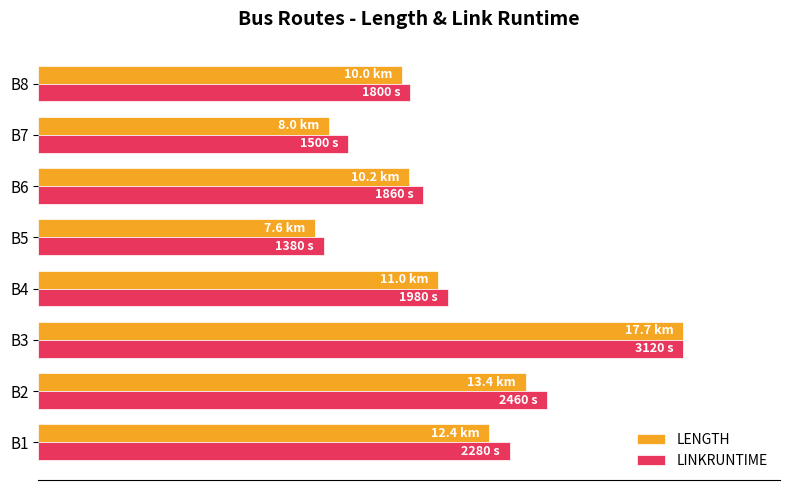

What are all the series names shown in the legend?

LENGTH, LINKRUNTIME